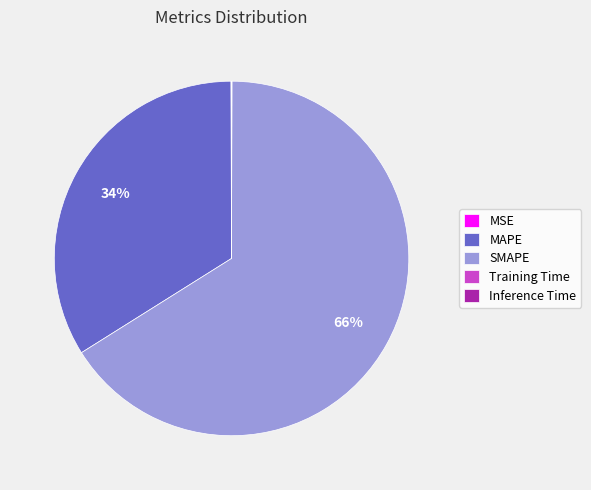

To the nearest percent, what is the difference between the largest and smallest slice percentages?

66%